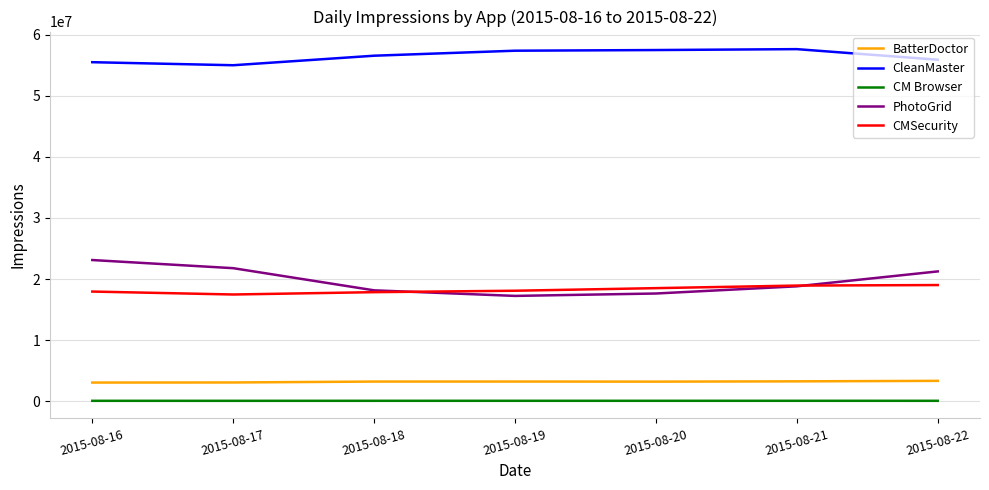

Which series has the widest spread of values?

PhotoGrid